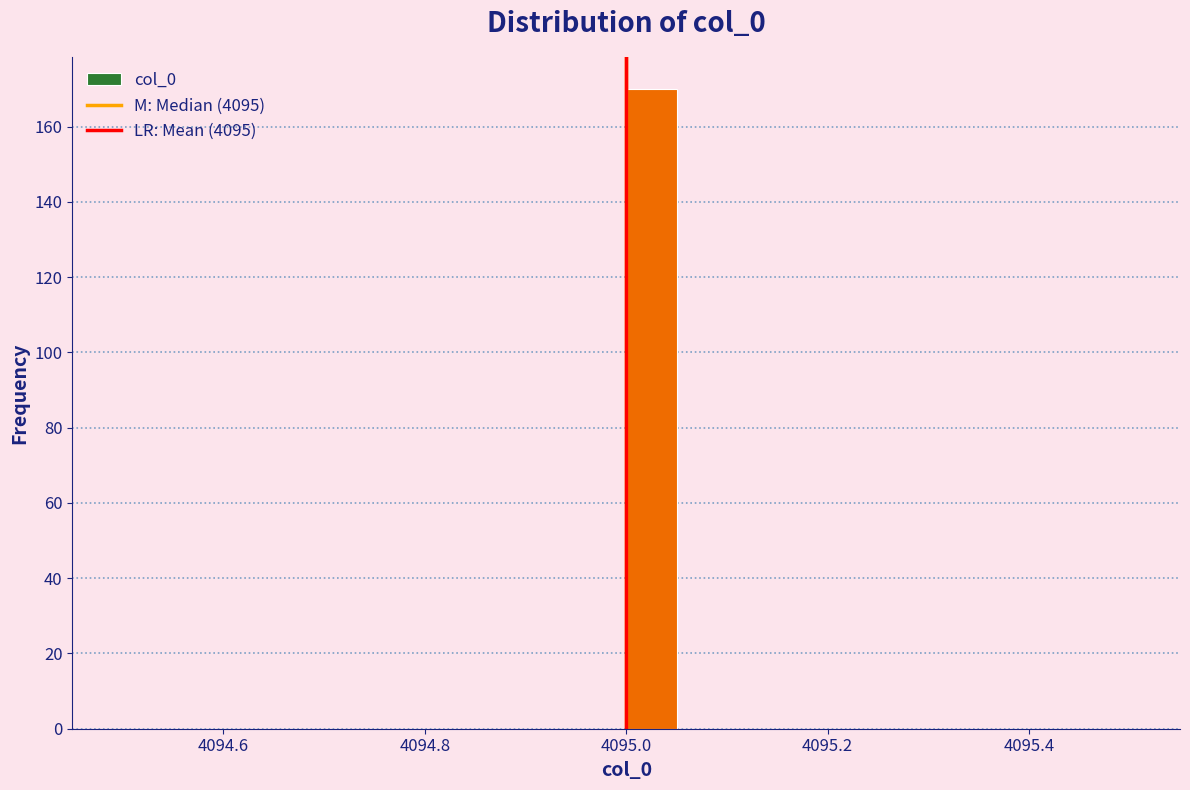

Read against the x-axis, roughly where is the centre of the tallest bar?

4095.02